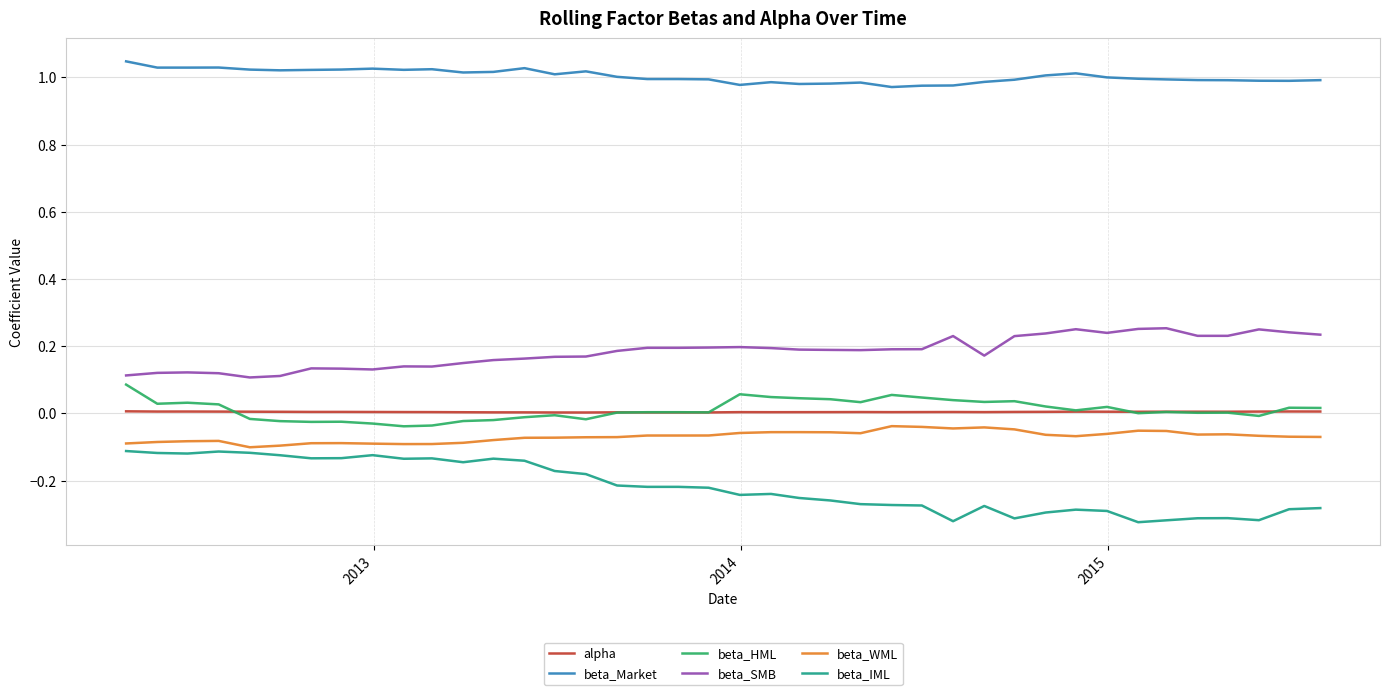

Which series has the largest range (max minus min)?

beta_IML